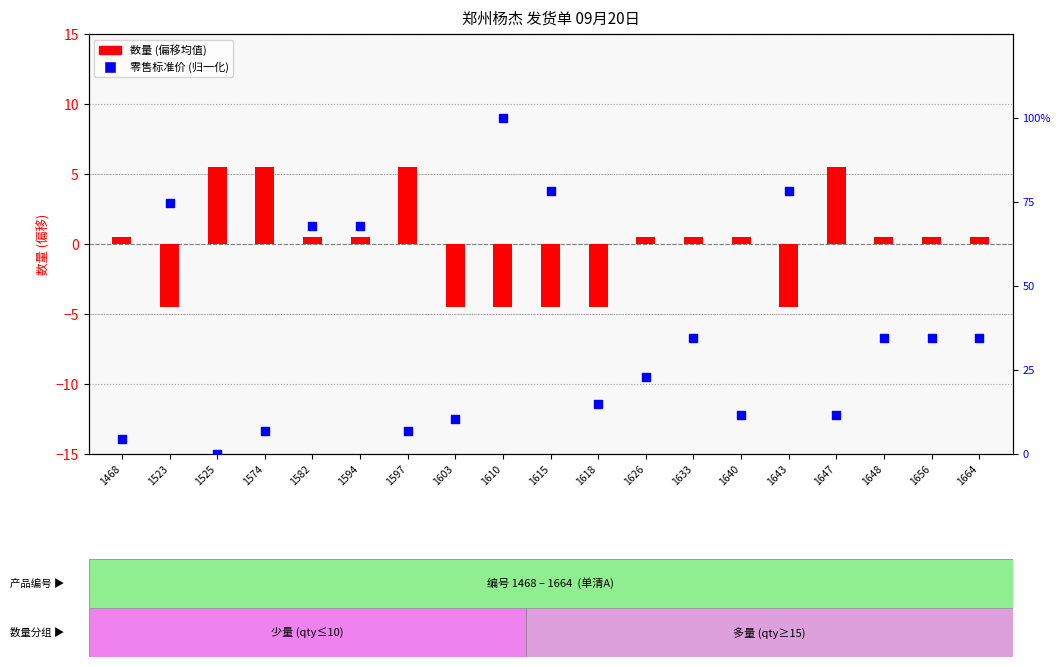

Which series has the largest total across all categories?

零售标准价 (百分位)